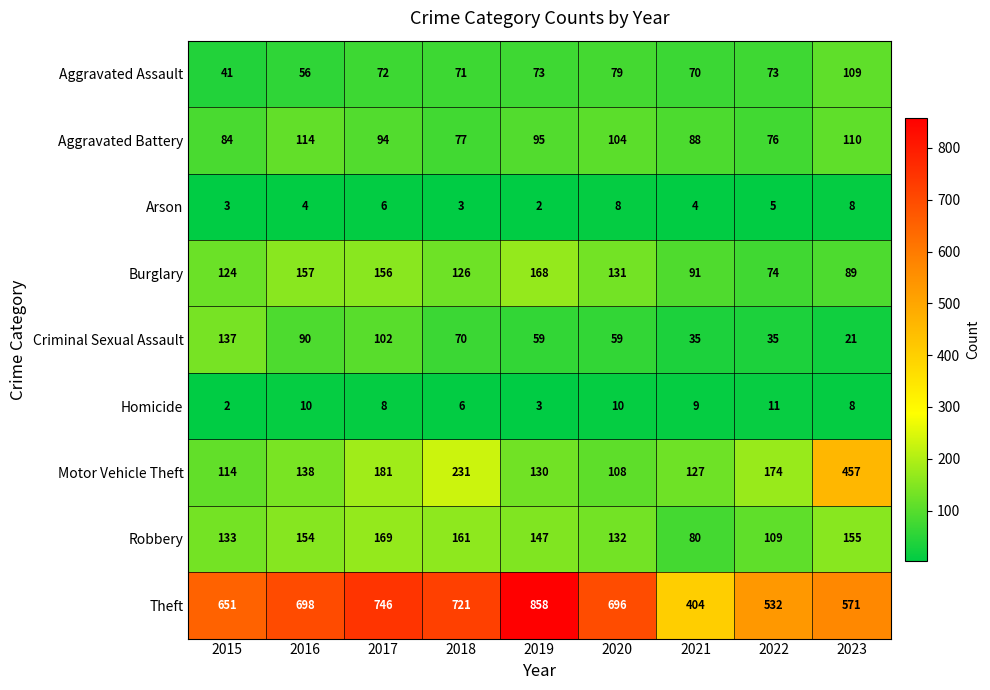

Count the number of data series in this chart.

9